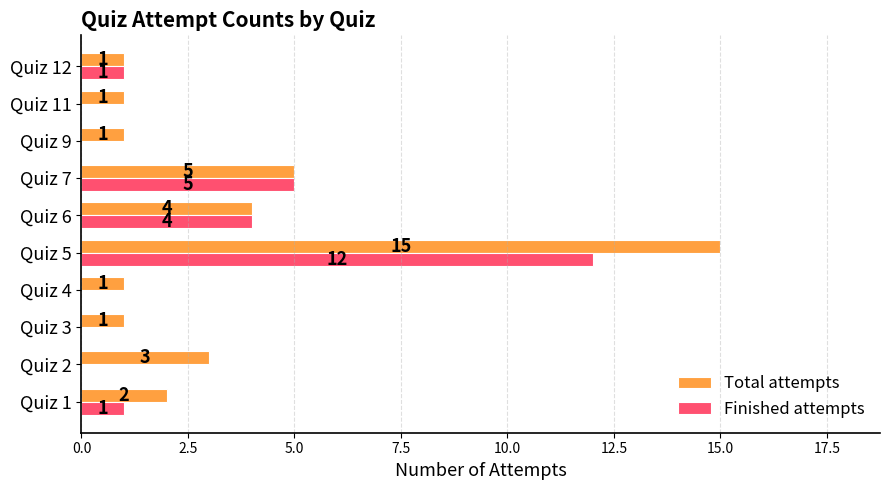

The Finished attempts series shows 5 at Quiz 7. True or false?

True